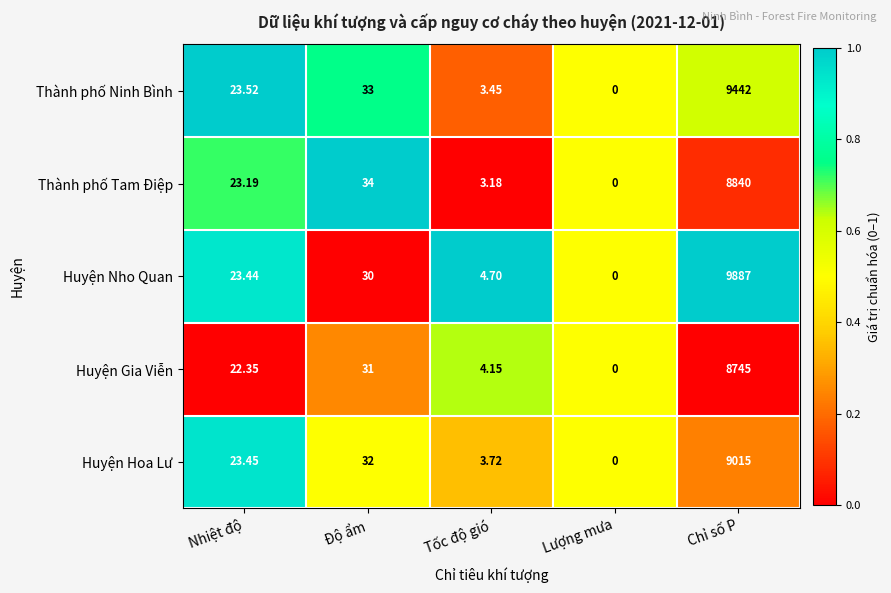

List the series in order of their peak value, lowest first.

Huyện Gia Viễn, Thành phố Tam Điệp, Huyện Hoa Lư, Thành phố Ninh Bình, Huyện Nho Quan